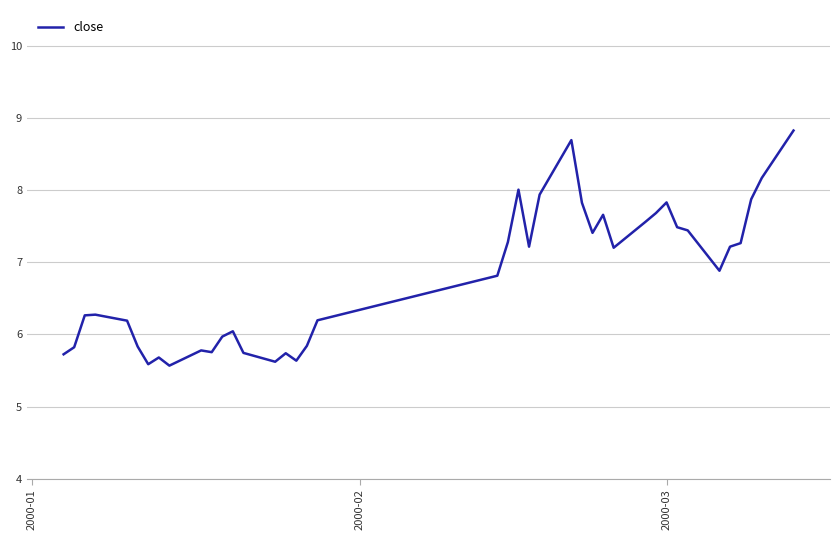

Count the number of values greater than 6.

26